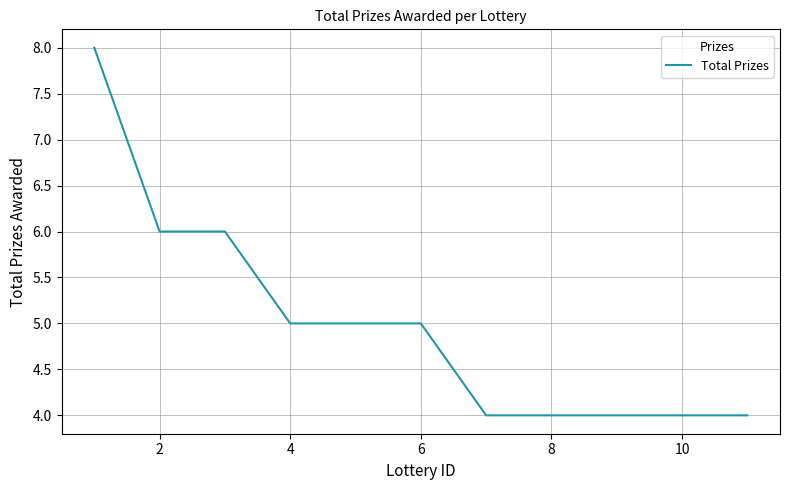

What is the minimum value shown in the chart?

4